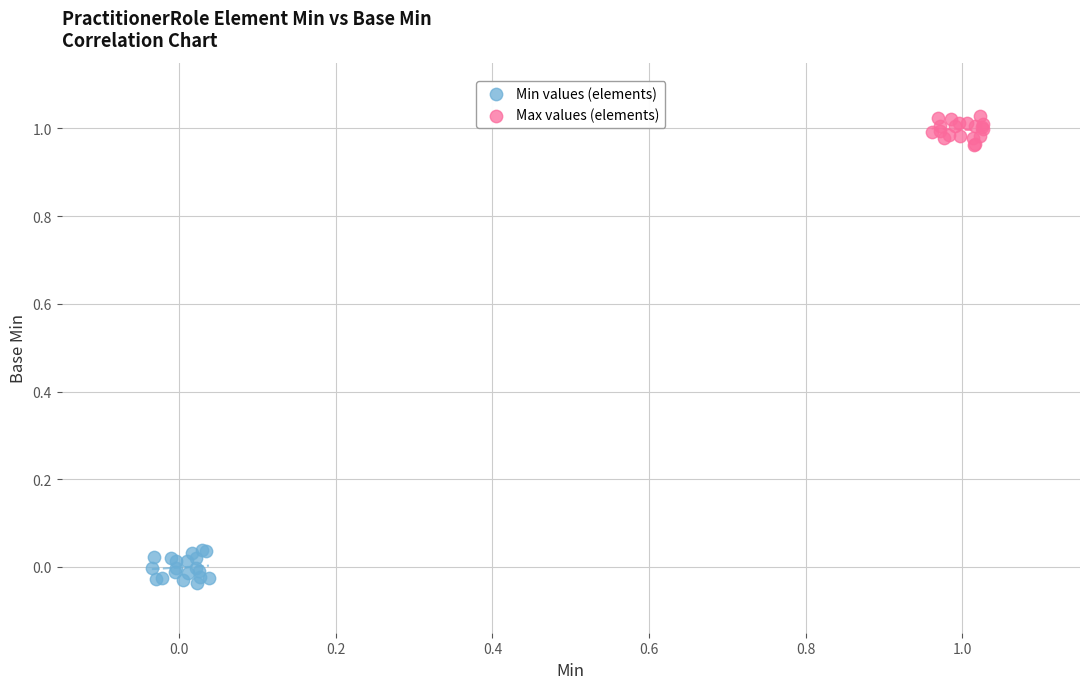

What are all the series names shown in the legend?

Min values (elements), Max values (elements)